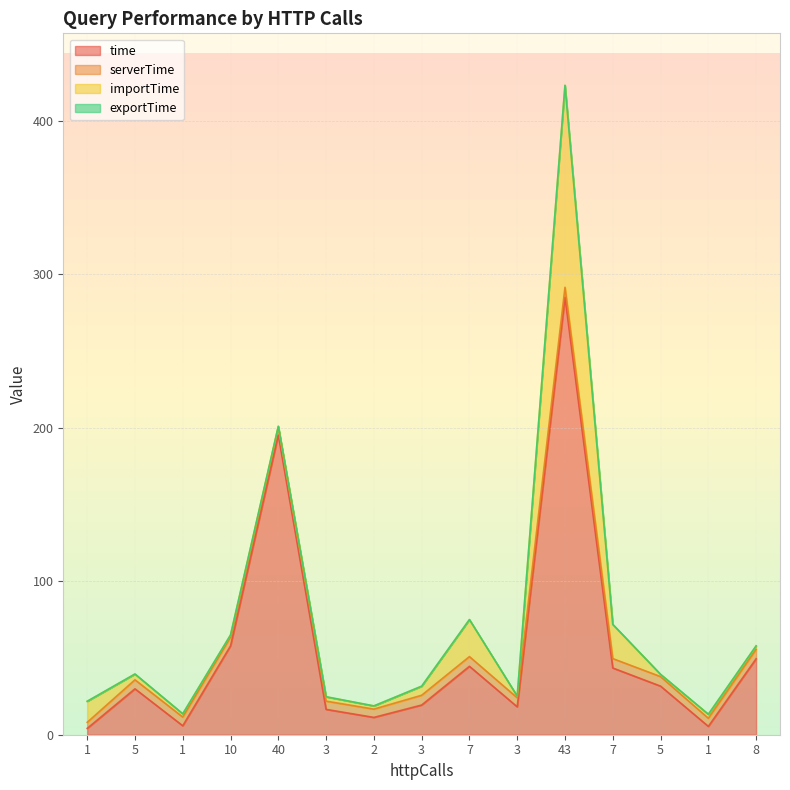

What is the total value across all series at 8?

57.9